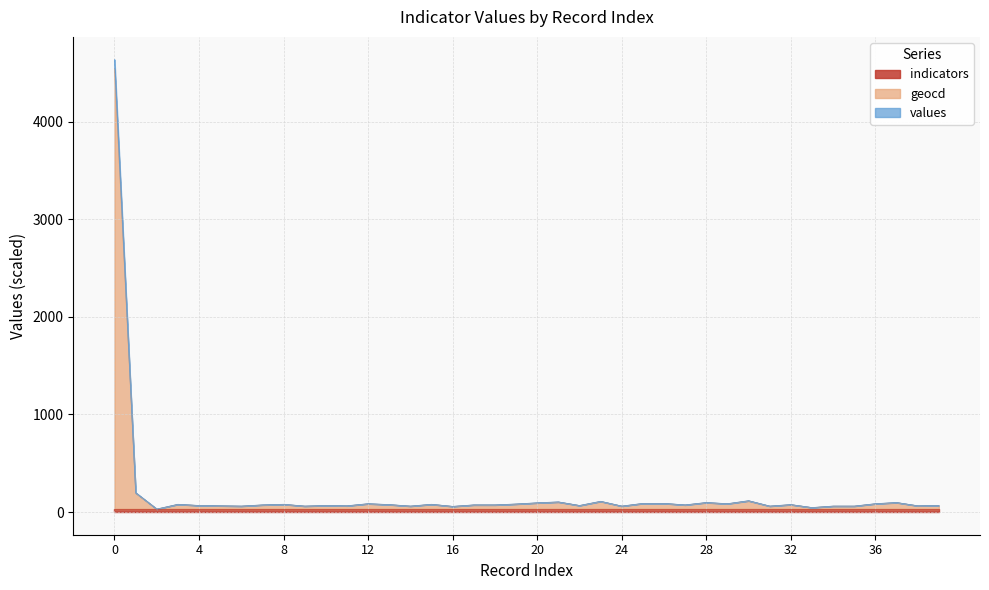

True or false: geocd and values intersect in this chart.

False